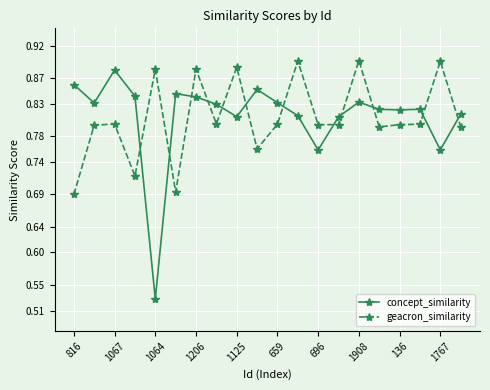

At how many categories does at least one series exceed 0?

20